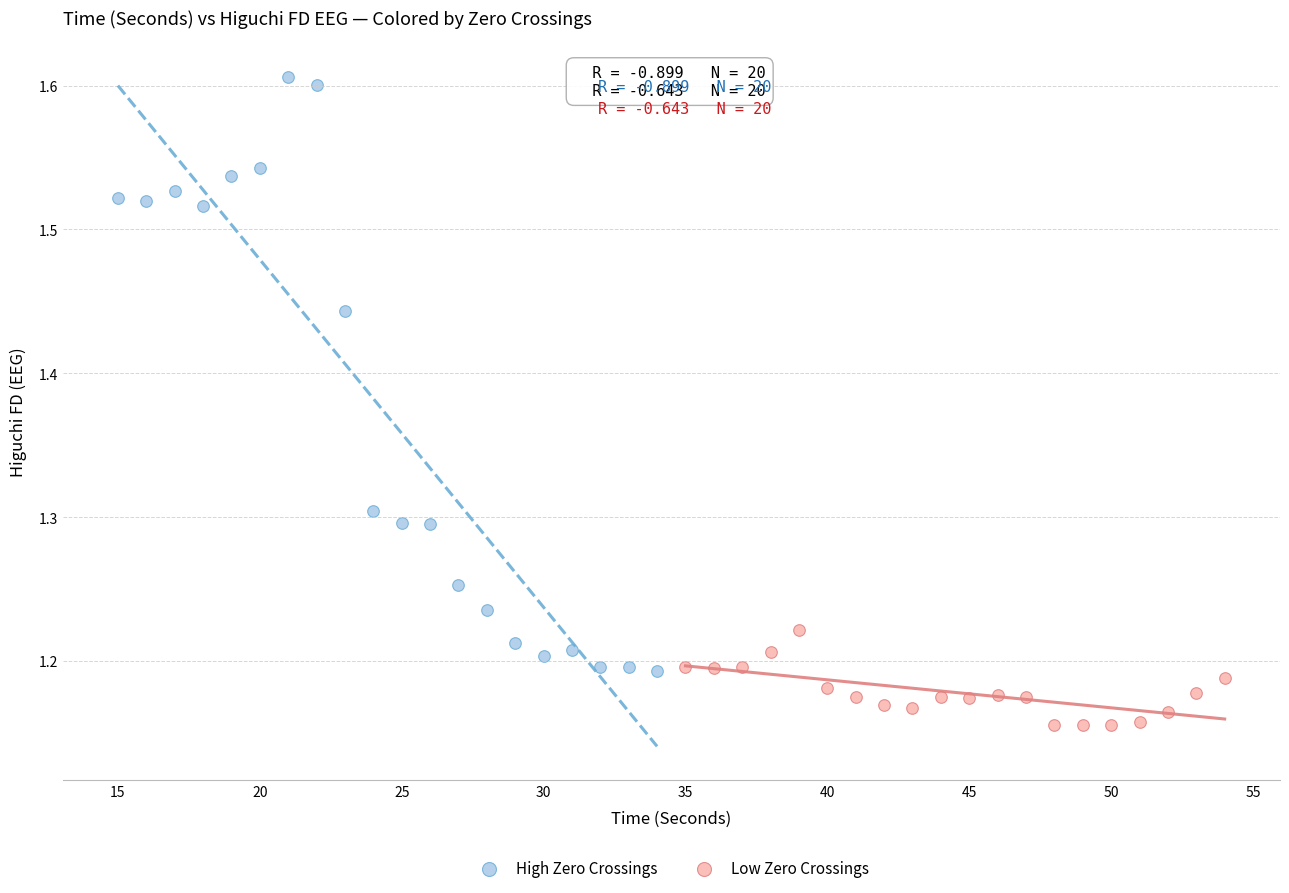

Which series contains the lowest Y value?

Low Zero Crossings